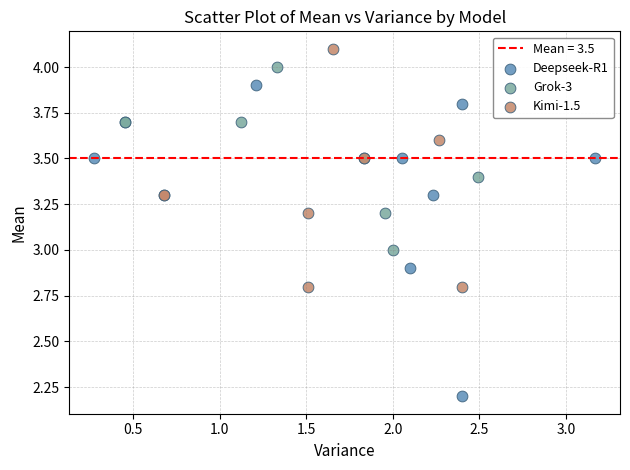

Which series reaches the minimum Y coordinate?

Deepseek-R1